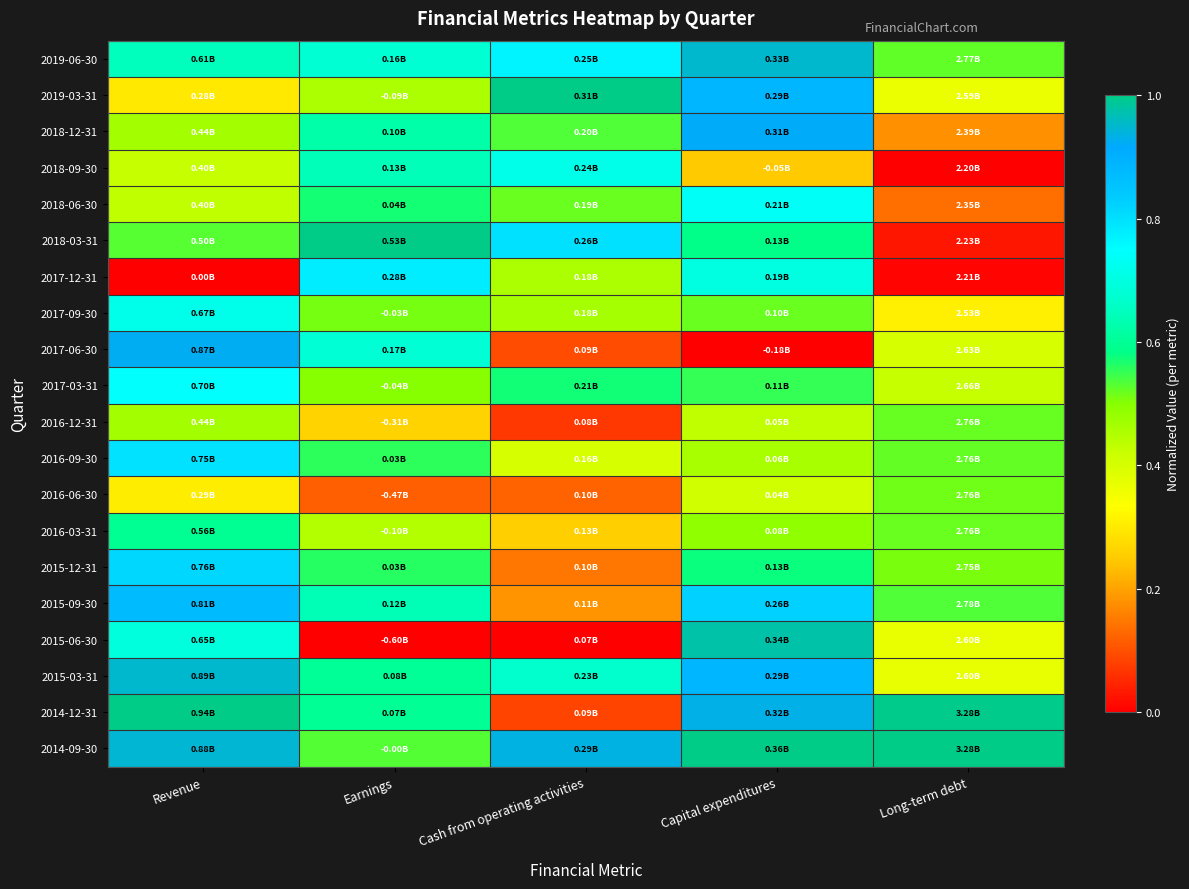

How many series are shown in this chart?

20